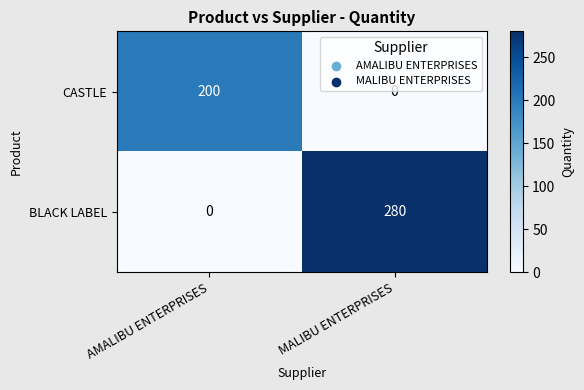

What is the difference between the maximum and minimum values in the CASTLE series?

200